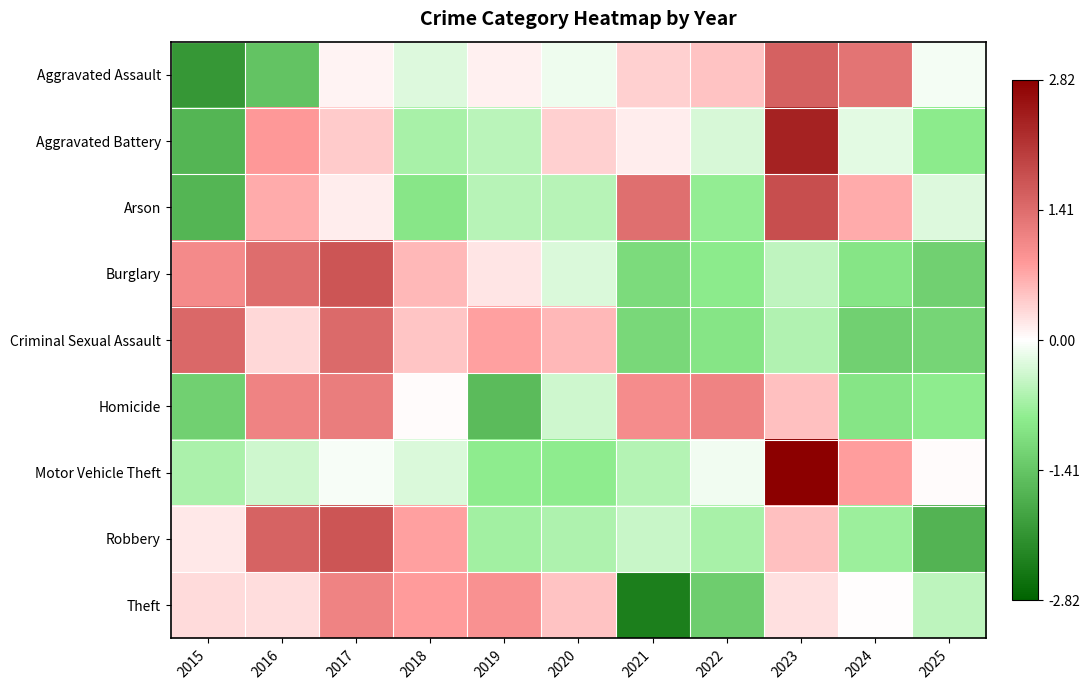

Which series has the largest range (max minus min)?

Aggravated Battery